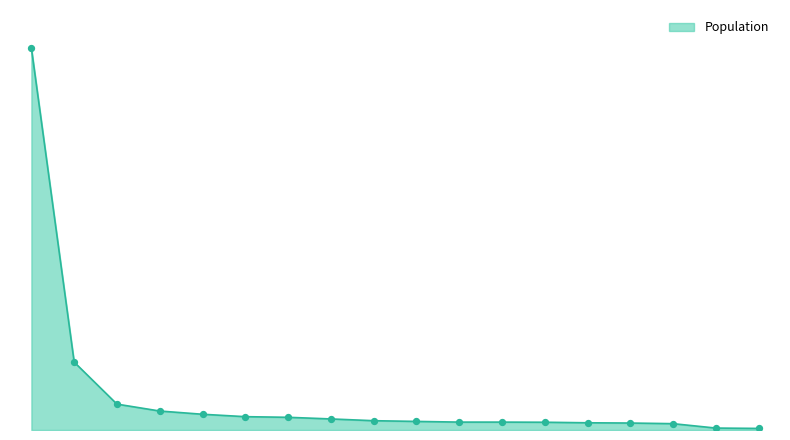

Is this an area chart (filled region under the line)?

Yes